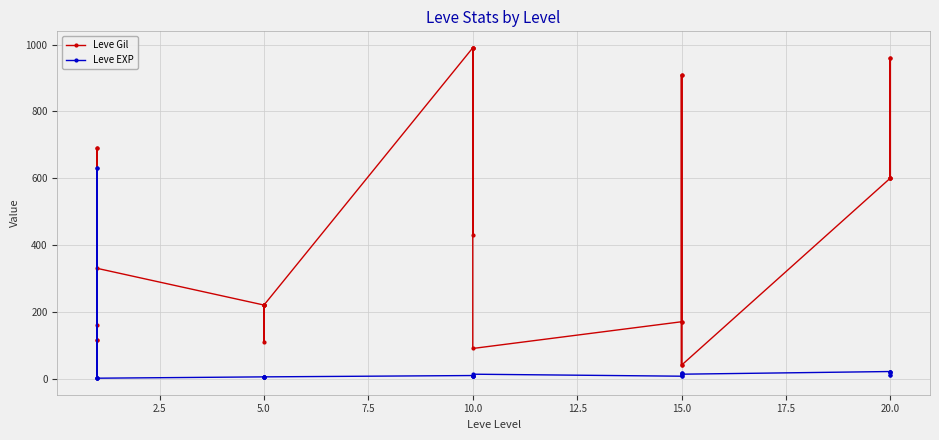

How many interior local peaks does the Leve Gil series have?

5